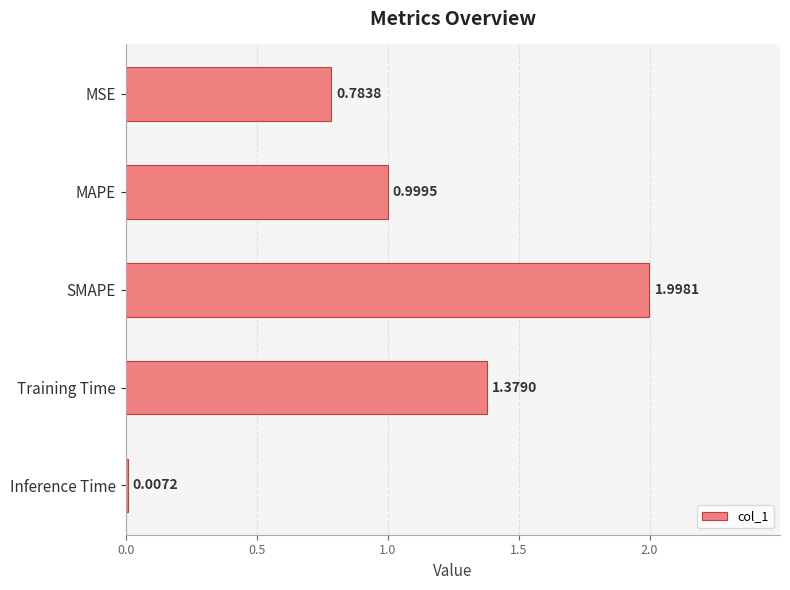

Which has a higher value, Training Time or SMAPE?

SMAPE